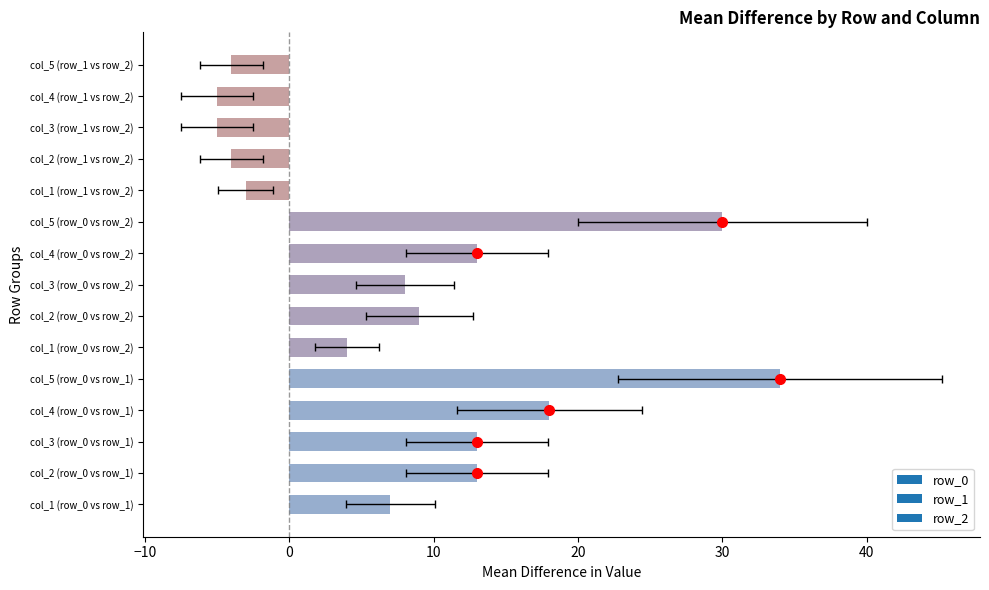

Rank the categories by row_2 value from lowest to highest.

col_1, col_2, col_3, col_4, col_5